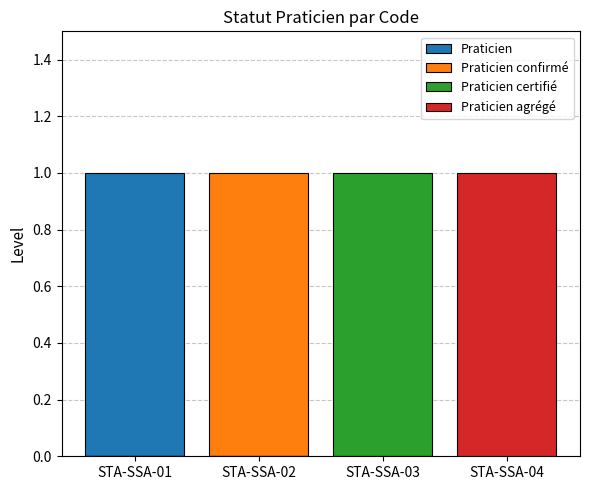

List the labels in order of Praticien certifié value, smallest first.

STA-SSA-01, STA-SSA-02, STA-SSA-04, STA-SSA-03